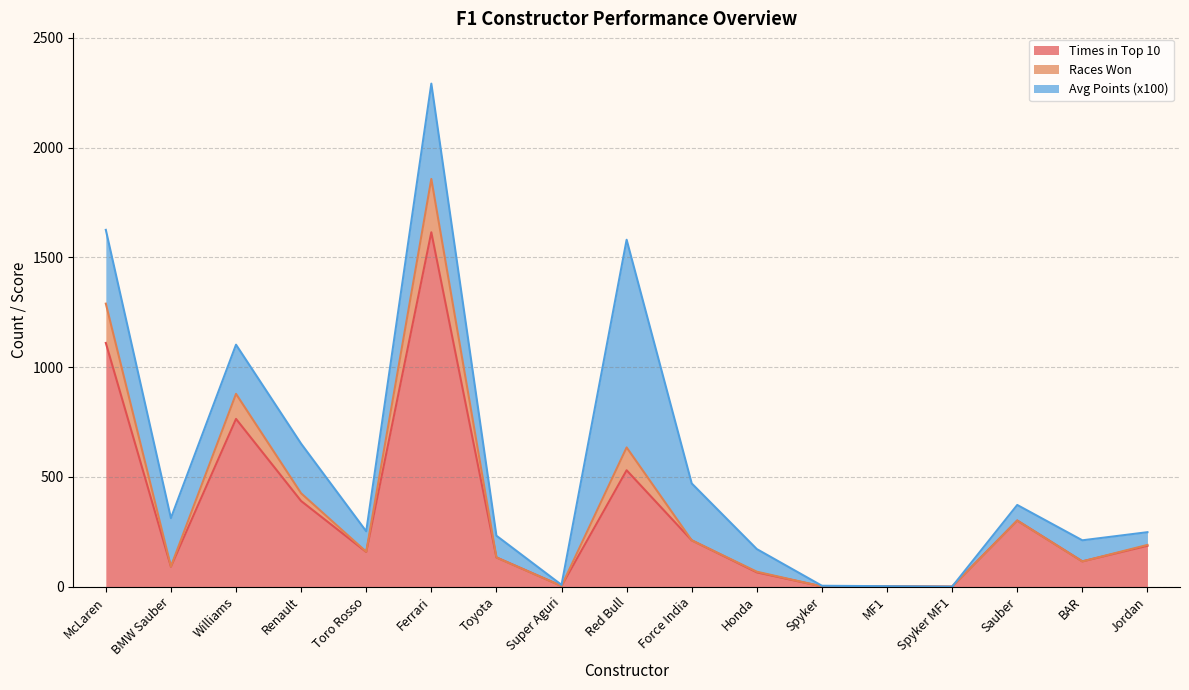

Between Renault and Toro Rosso, which is larger?

Renault